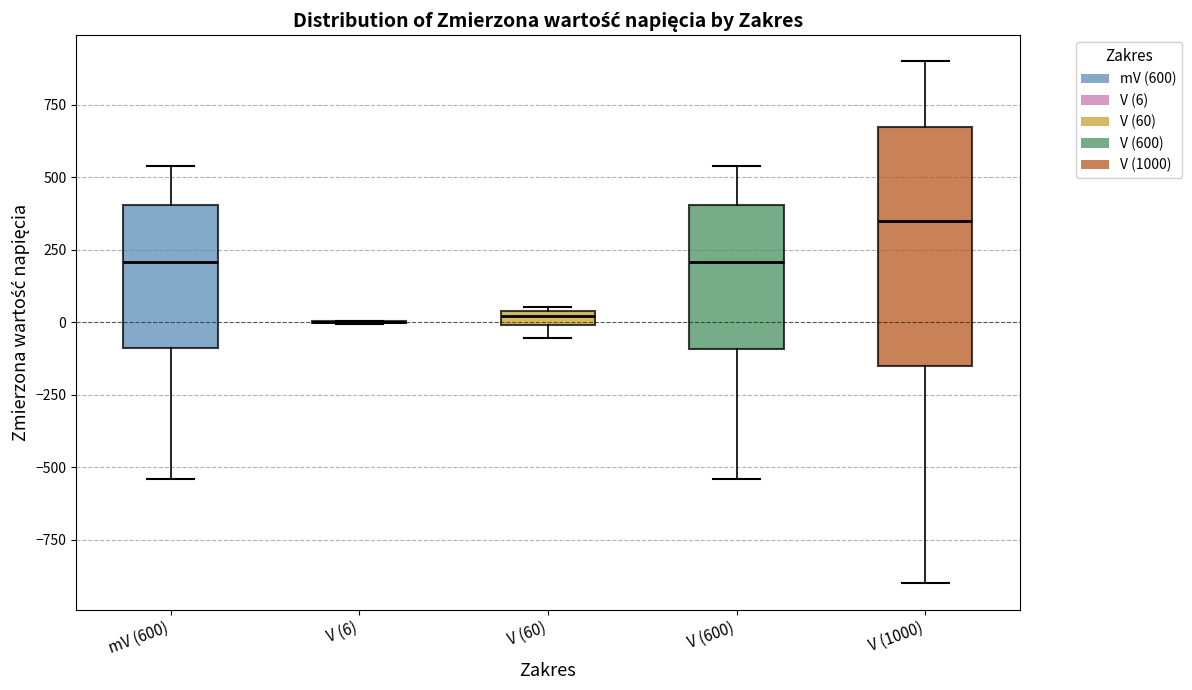

Where is the lower edge of the box for V (60) on the y-axis? The values are not printed on the chart, so give them approximately, as read against the axis.

0